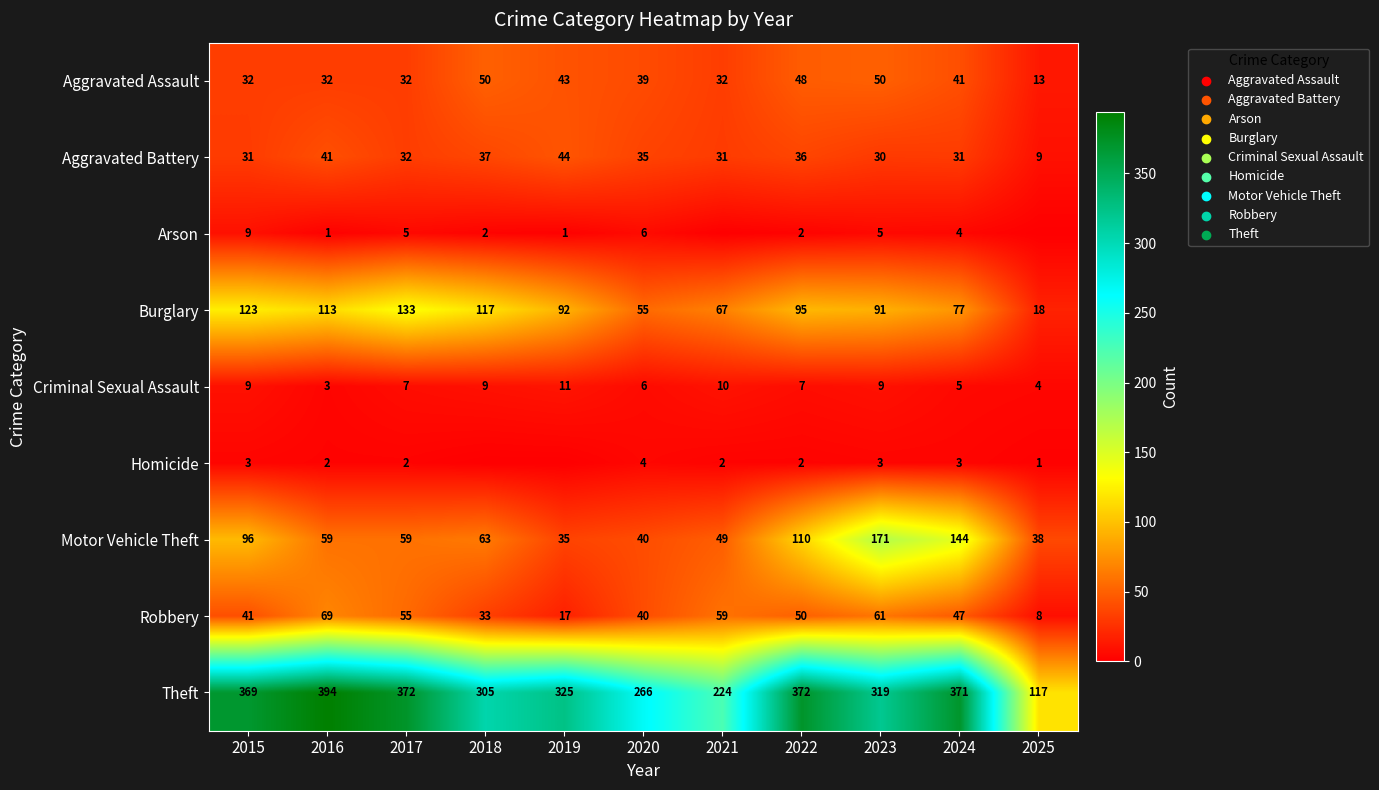

What value does the Aggravated Battery series have at 2020?

35